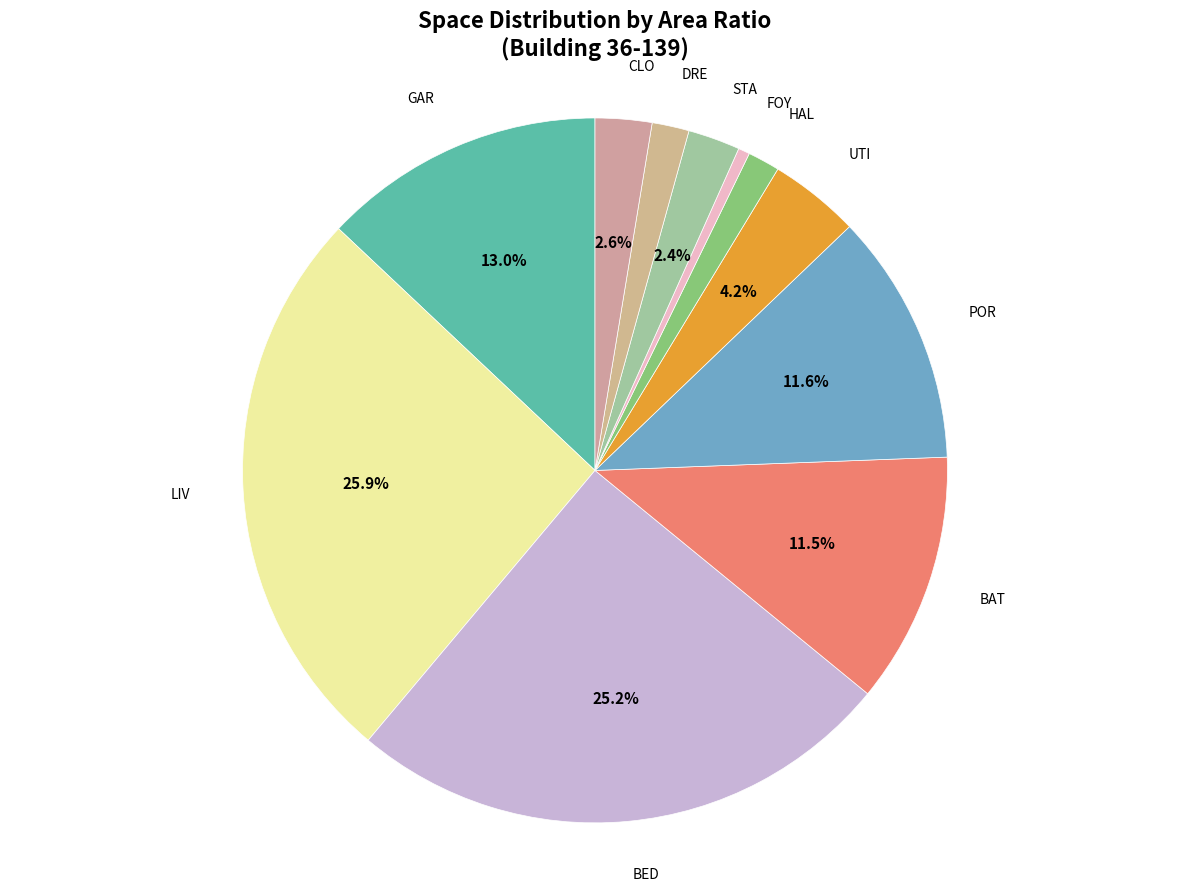

Count the number of slices in the pie.

11